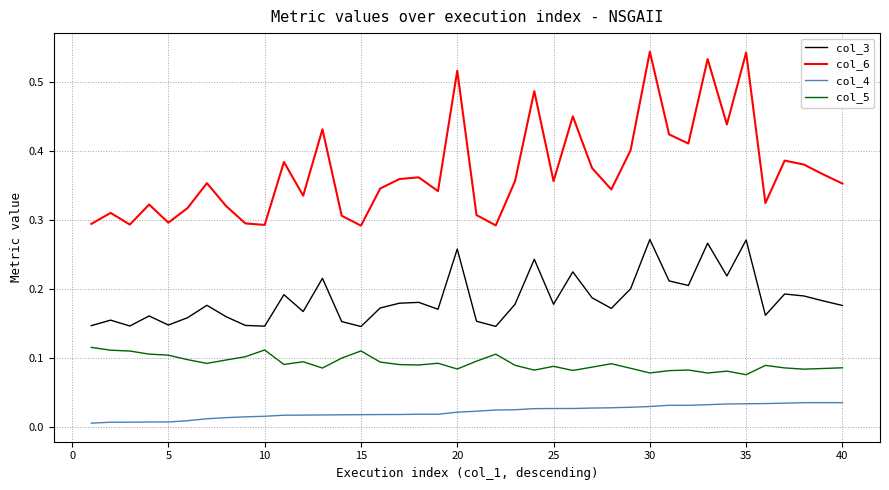

Is this an area chart (filled region under the line)?

No